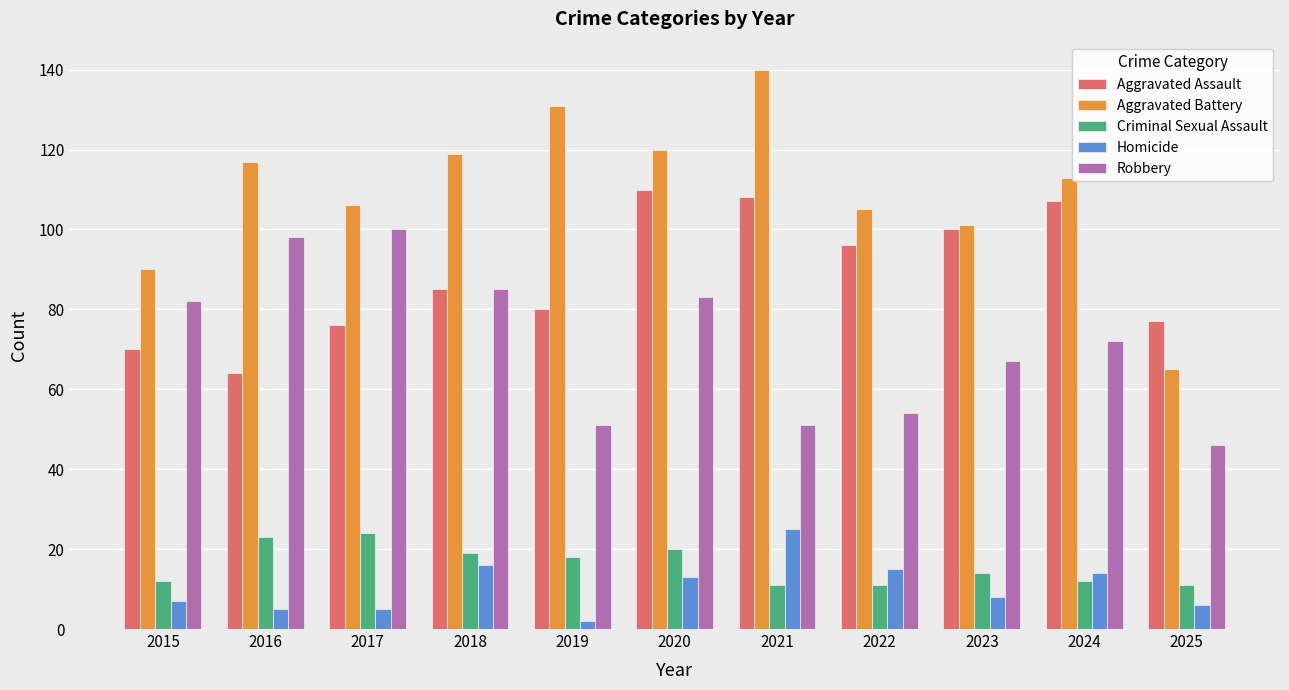

What are all the series names shown in the legend?

Aggravated Assault, Aggravated Battery, Criminal Sexual Assault, Homicide, Robbery